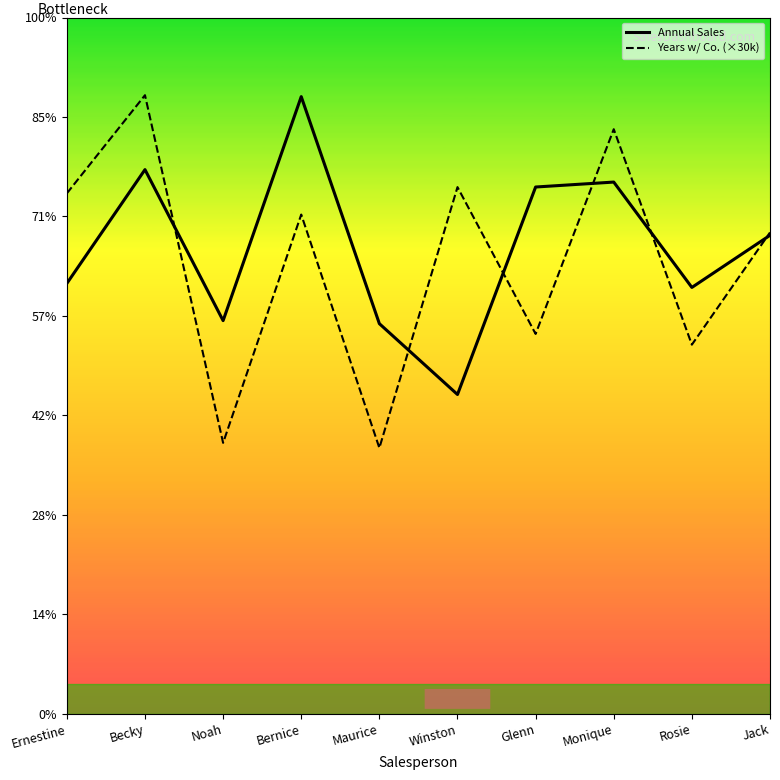

Does the chart display data point markers on the line(s)?

No